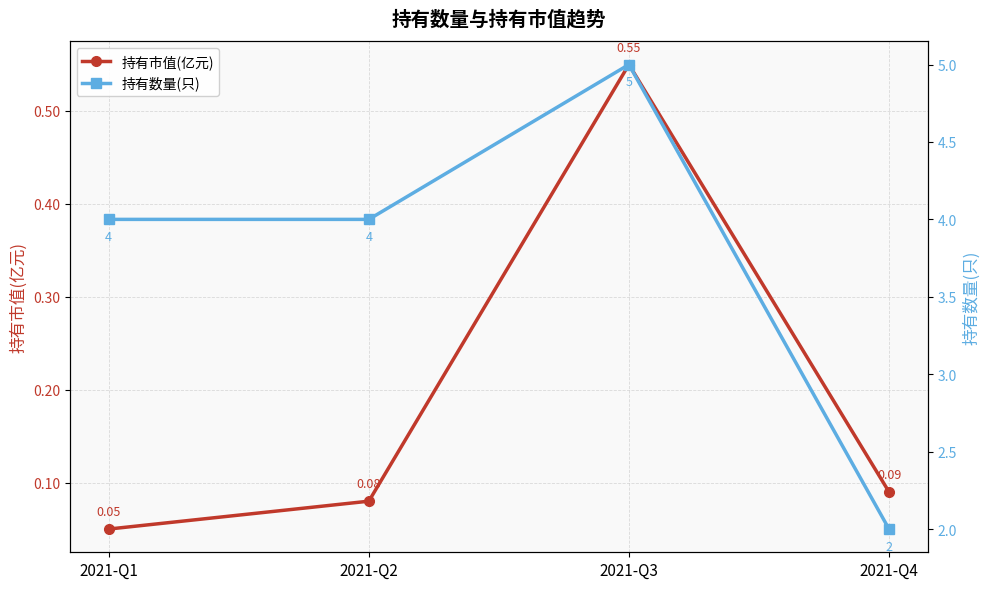

At which category does 持有数量(只) reach its first local peak?

2021-Q3